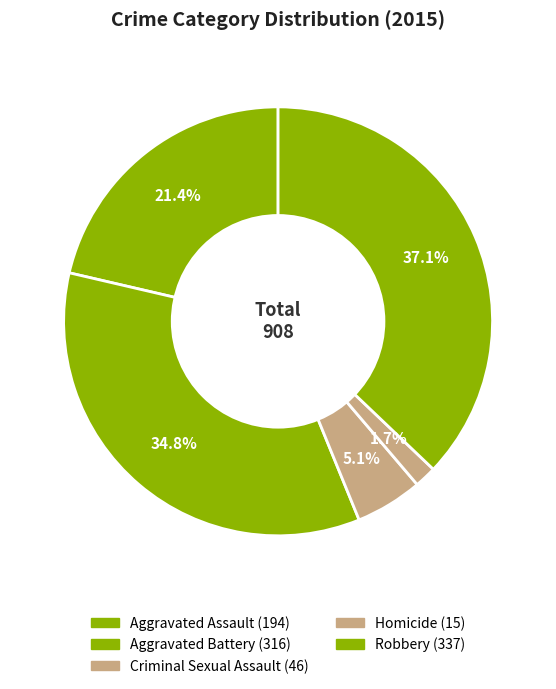

How many segments does this pie chart have?

5